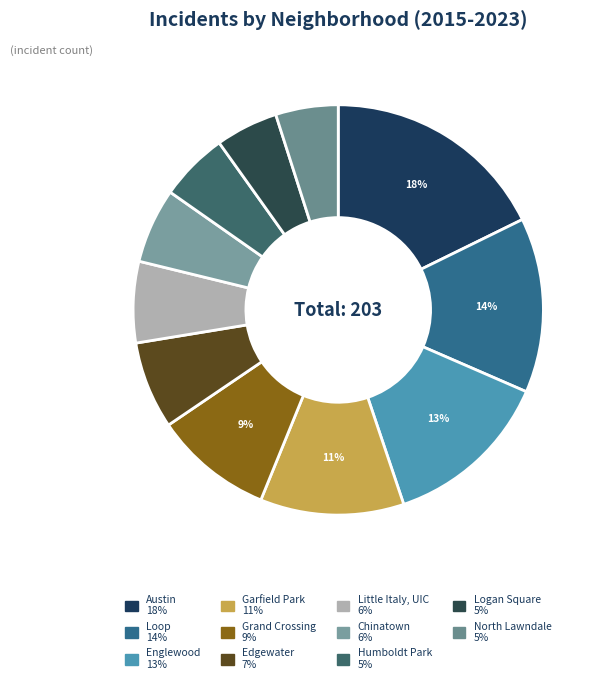

What percentage is NOT represented by Loop?

86.2%